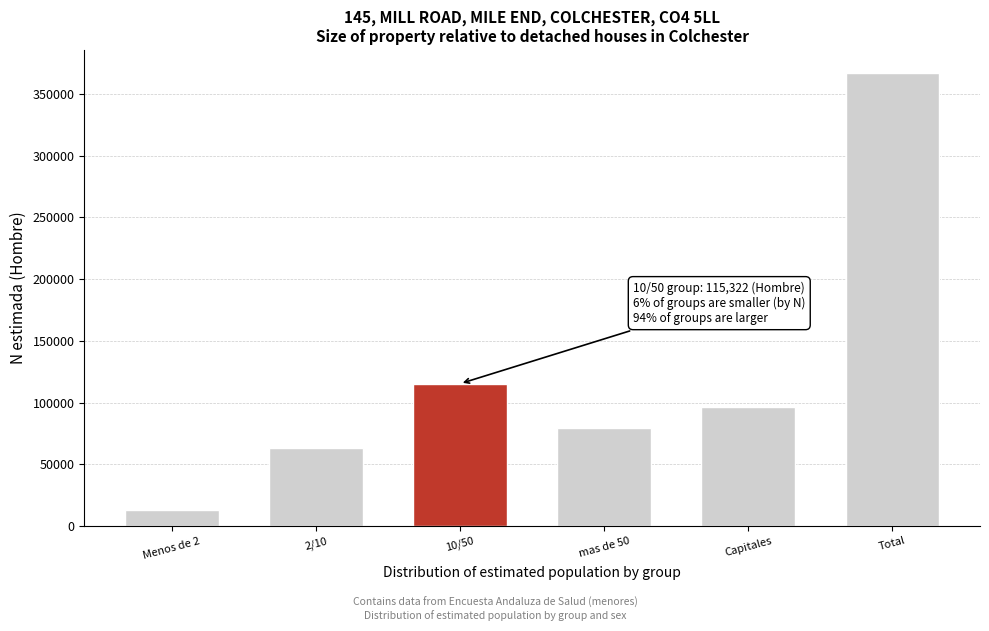

Reading right to left, what are all the values shown in this chart?

367397	96301	79753	115322	62981	13040